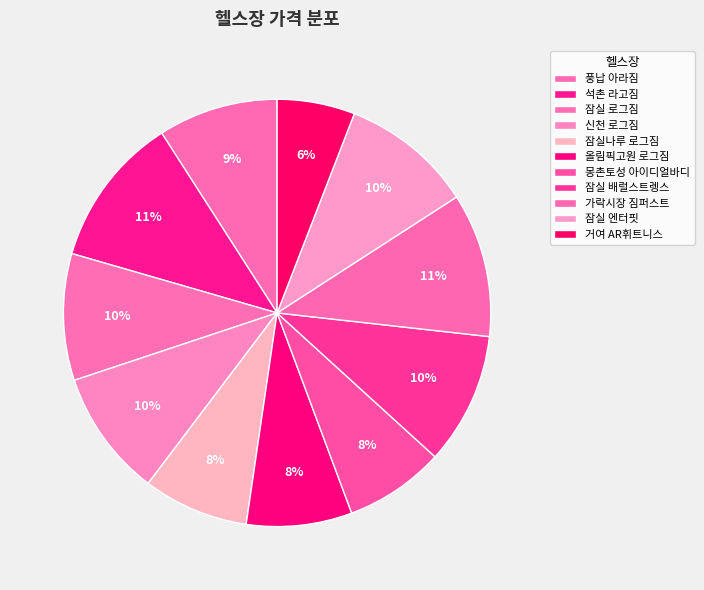

True or false: 잠실 엔터핏 accounts for 10% of the total.

True